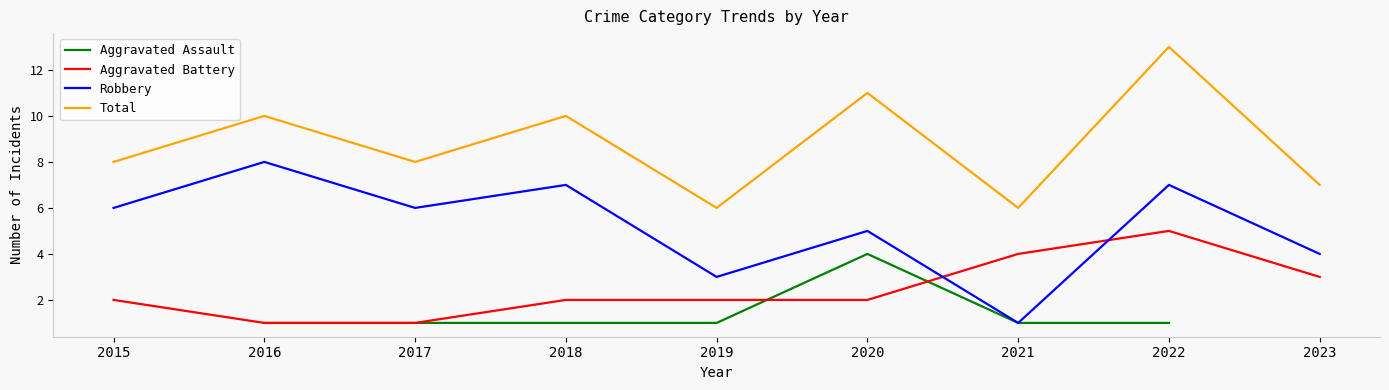

True or false: Total has a value of 1.9 at 2021.

False